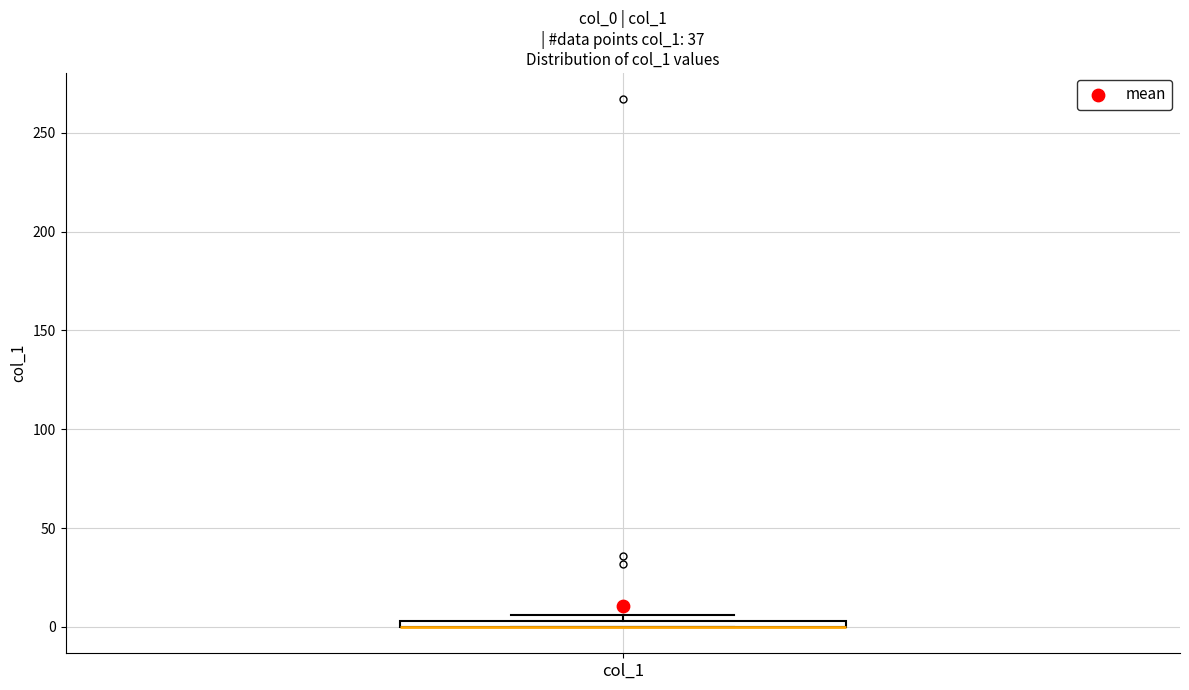

Where is the lower edge of the box for col_1 on the y-axis? The values are not printed on the chart, so give them approximately, as read against the axis.

0